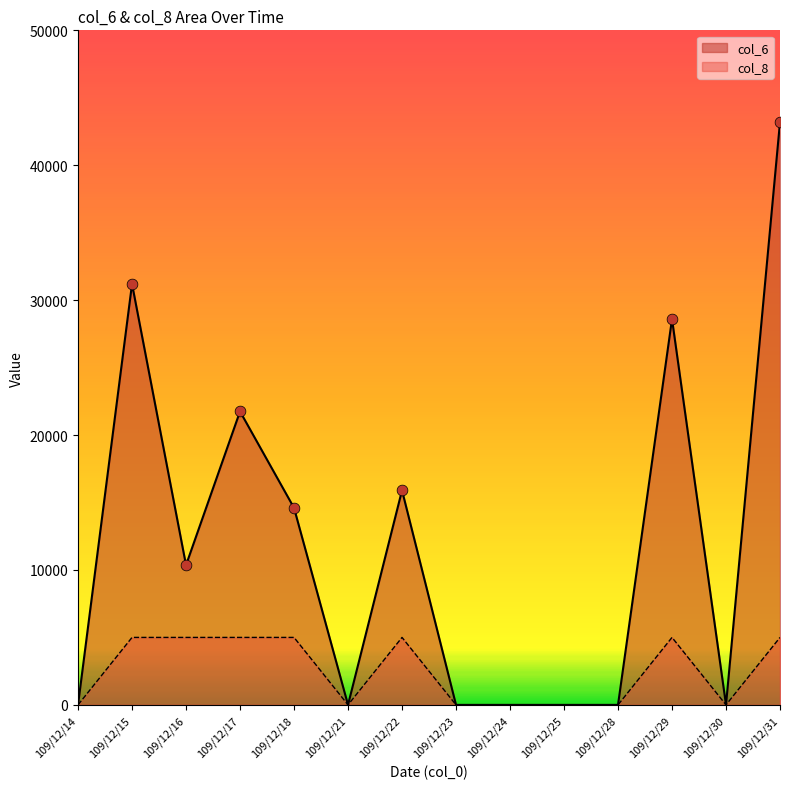

Which series has the widest spread of Y values?

col_6